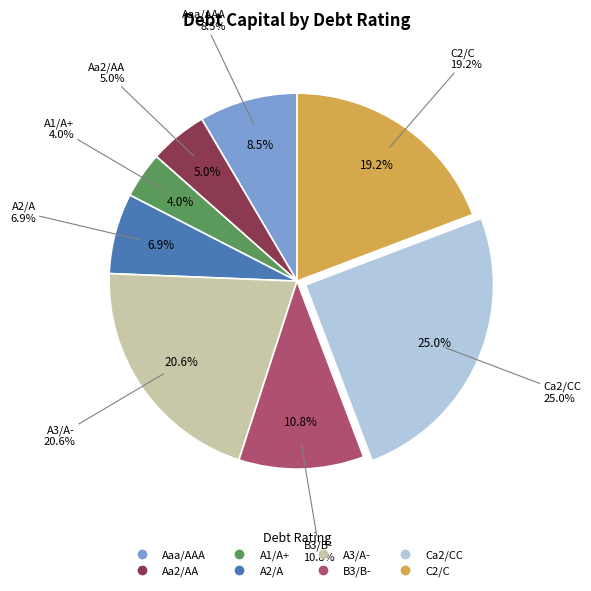

What percentage is the A2/A slice, to the nearest percent?

7%